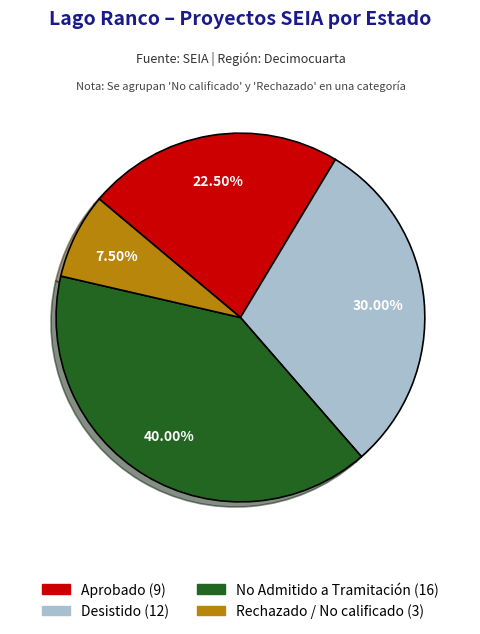

What is the smallest slice in the pie chart?

Rechazado / No calificado